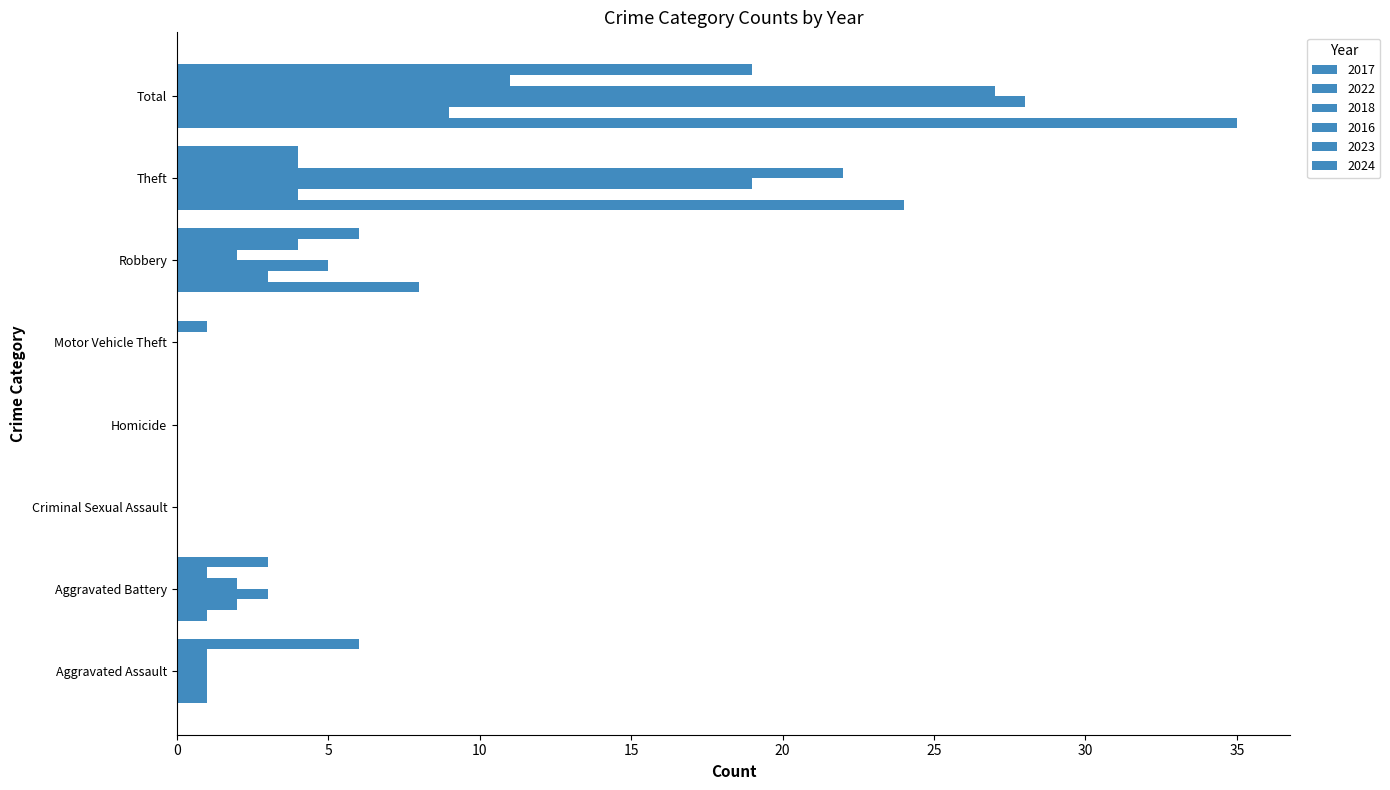

Between Homicide and Aggravated Battery, which is larger?

Aggravated Battery